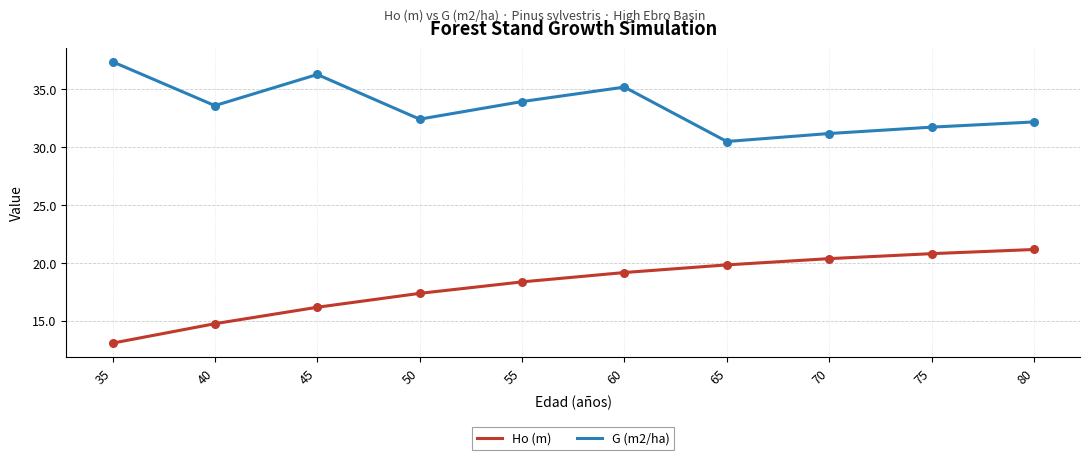

What are all the series names shown in the legend?

Ho (m), G (m2/ha)